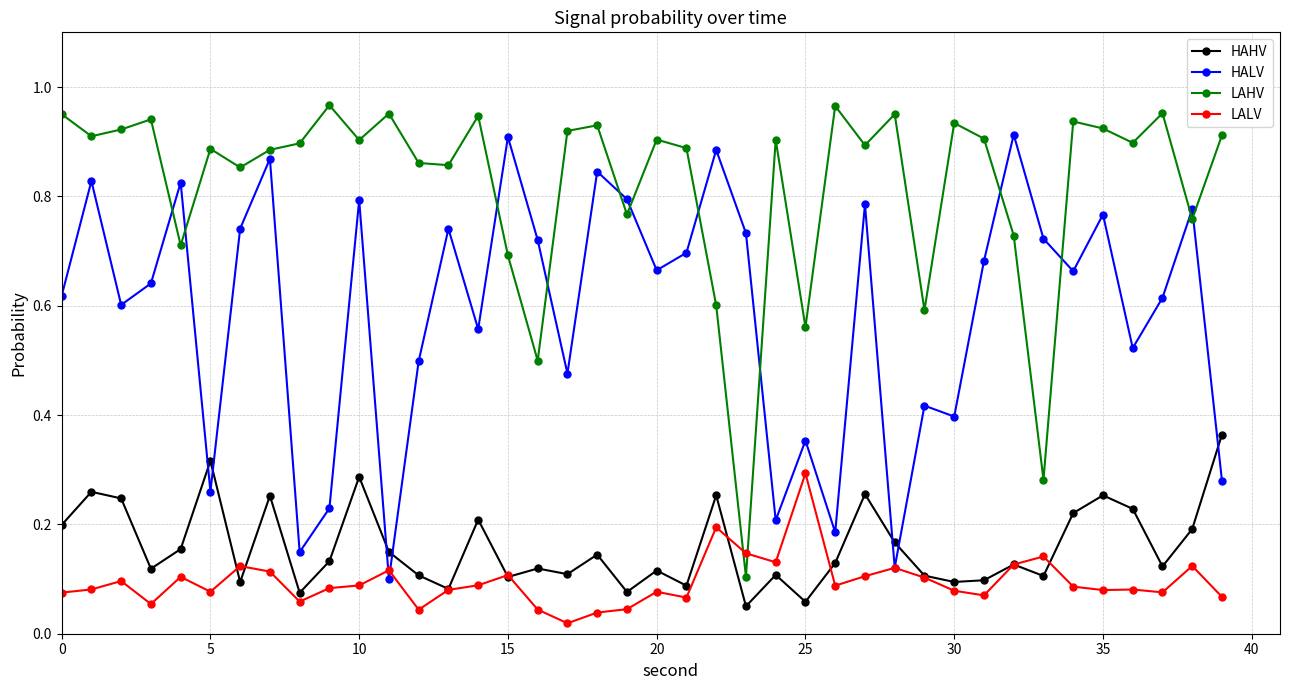

Rank the series by their maximum value, from highest to lowest.

LAHV, HALV, HAHV, LALV